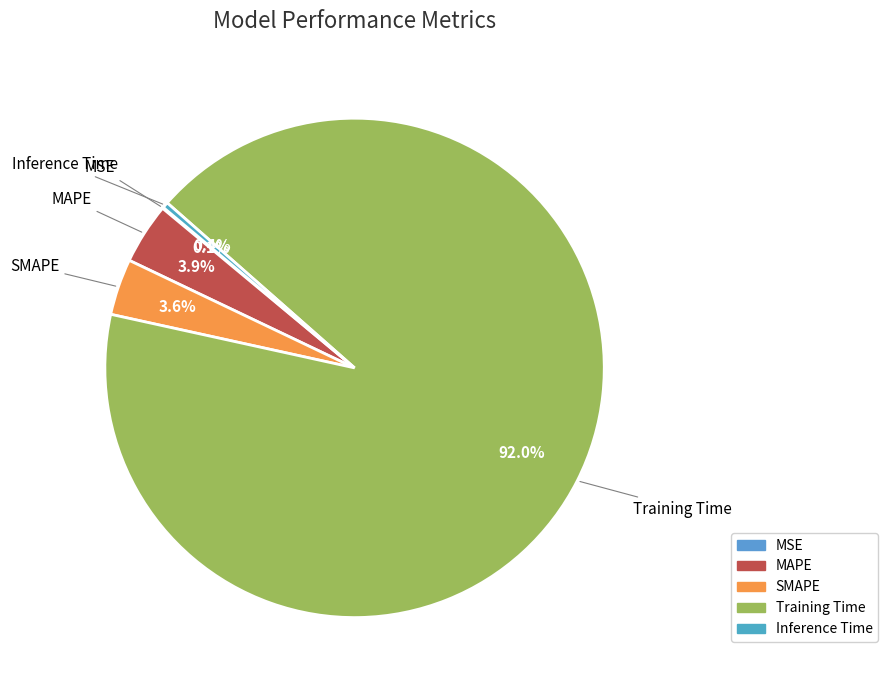

What is the largest slice in the pie chart?

Training Time